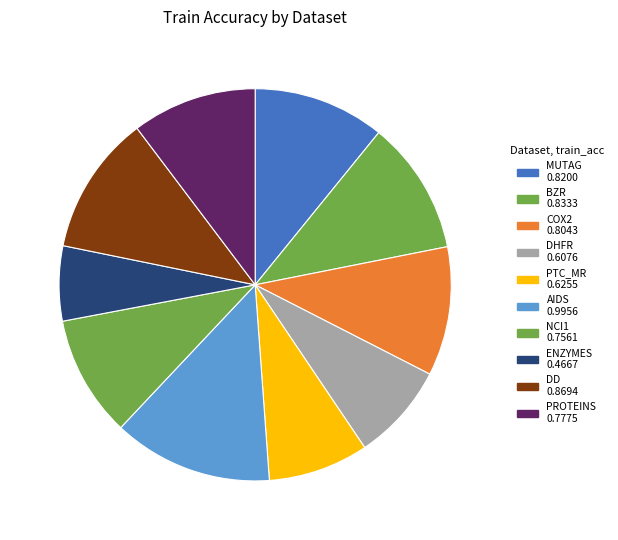

Combined, what portion of the pie is COX2 and AIDS?

23.8%